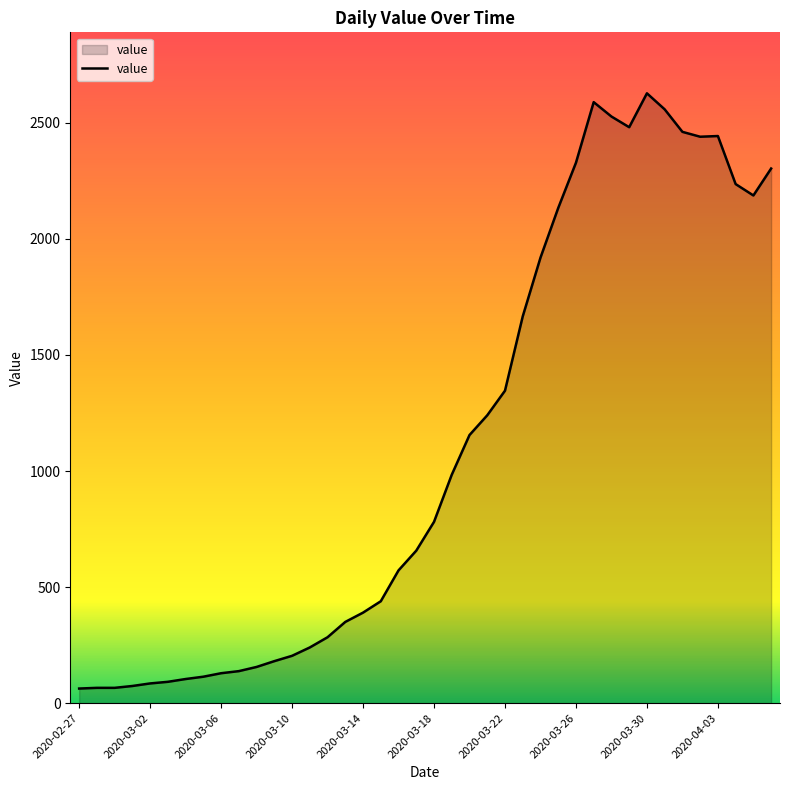

What is the difference between the maximum and minimum values?

2564